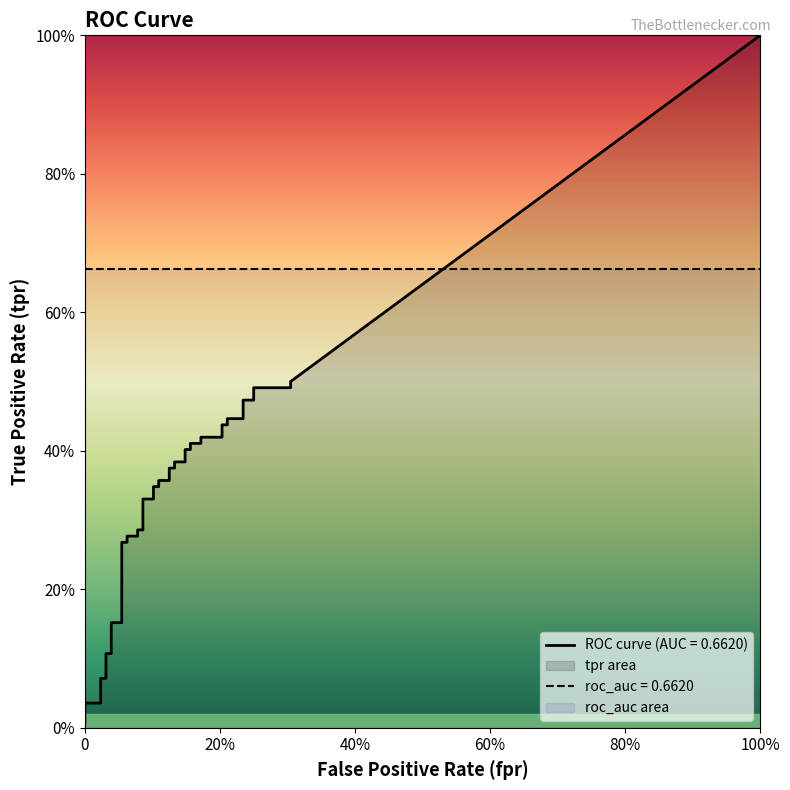

What is the spread (max minus min) of values at 37?

0.2